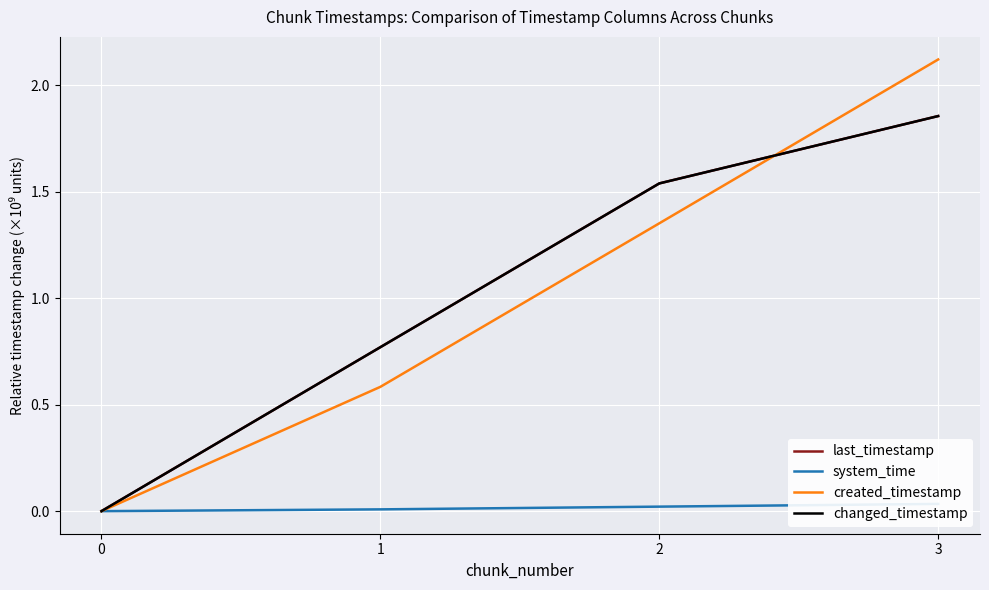

Is it true that created_timestamp equals 0.2 at 1?

False